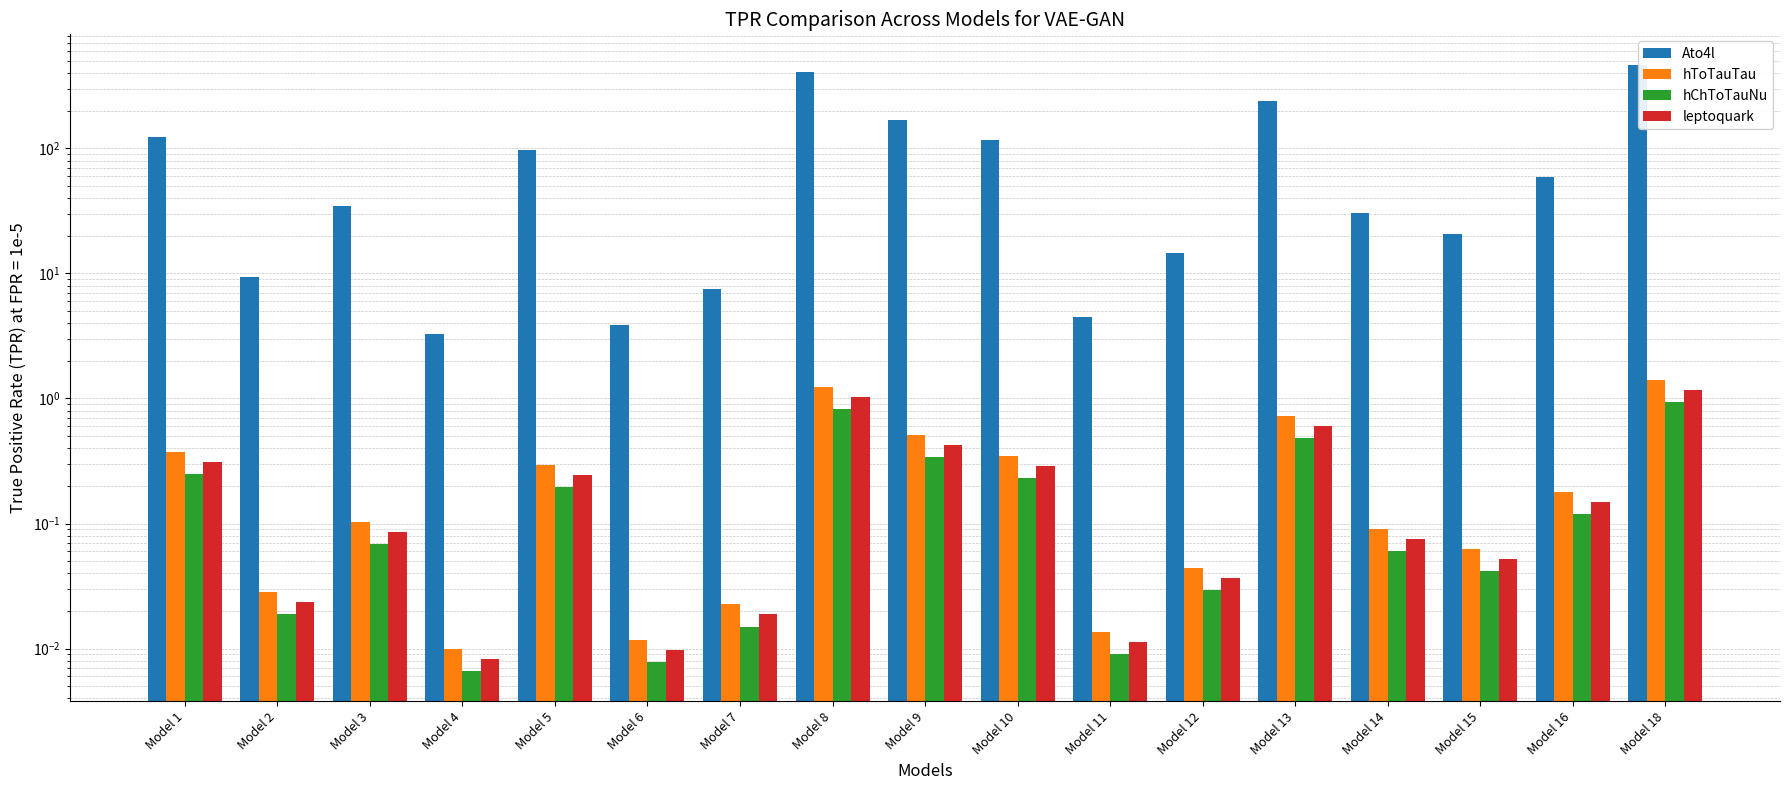

What is the difference between the maximum and minimum values in the Ato4l series?

464.7